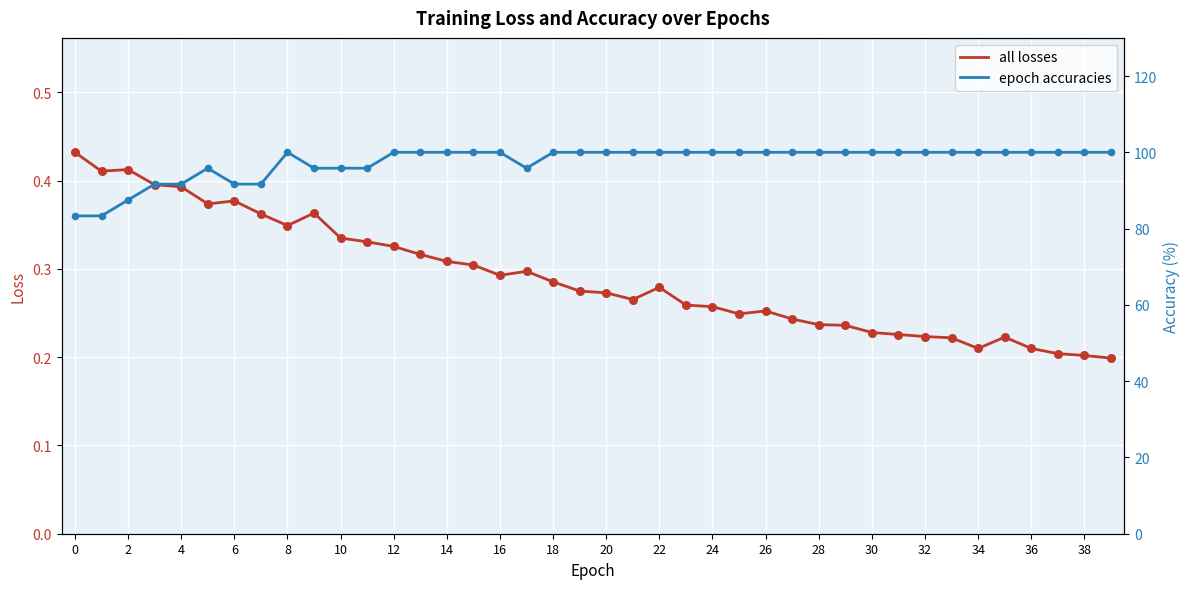

True or false: all losses has a value of 0.4 at 30.

False